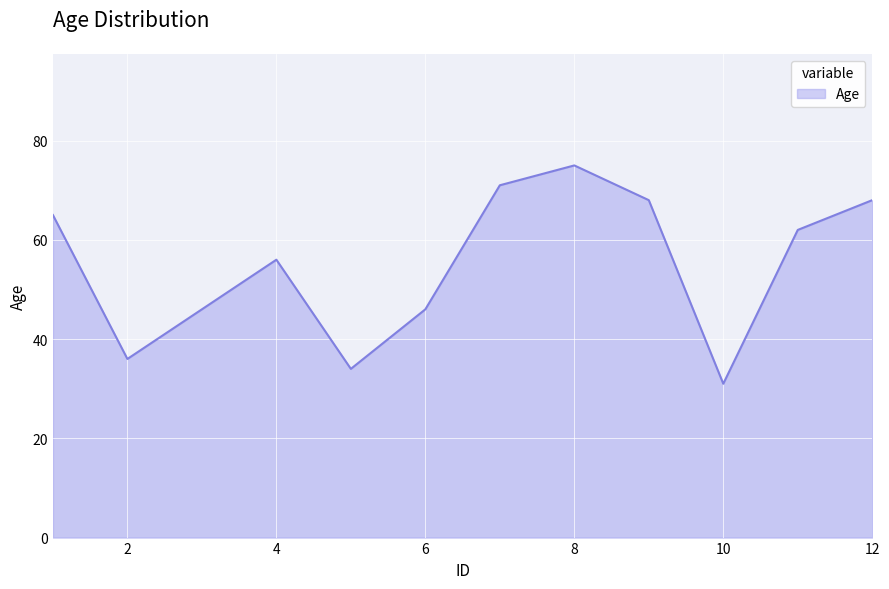

What is the maximum value shown in the chart?

75